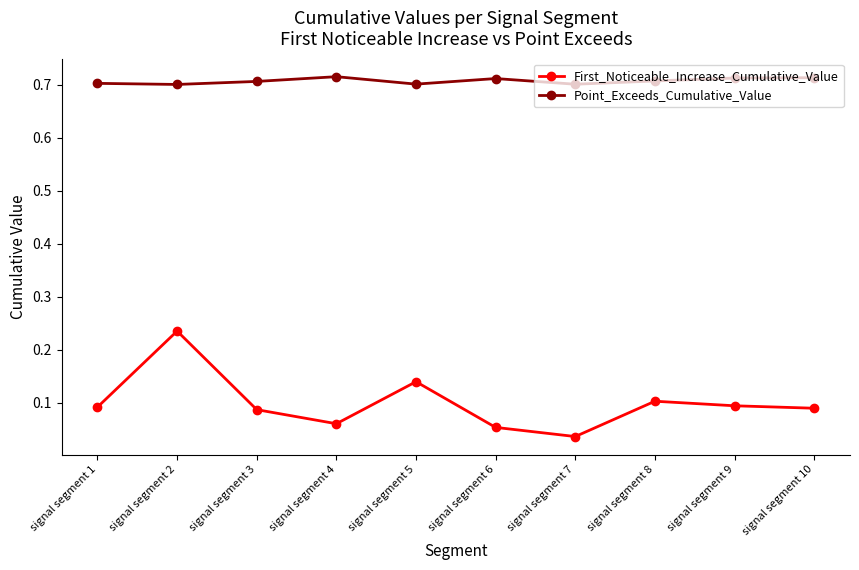

How many data points does each series have?

10